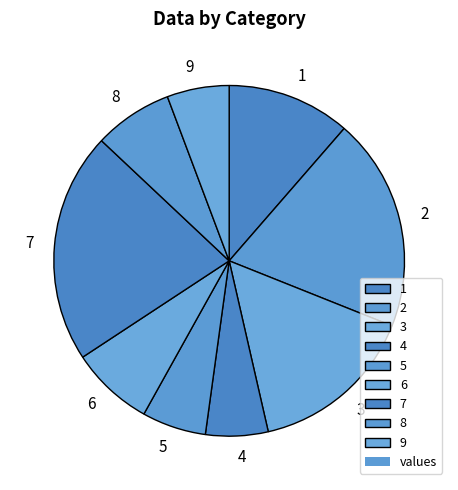

Is it true that 4 is 1% of the pie?

False